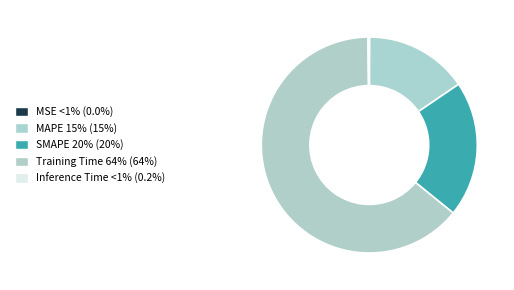

Which category accounts for the majority?

Training Time